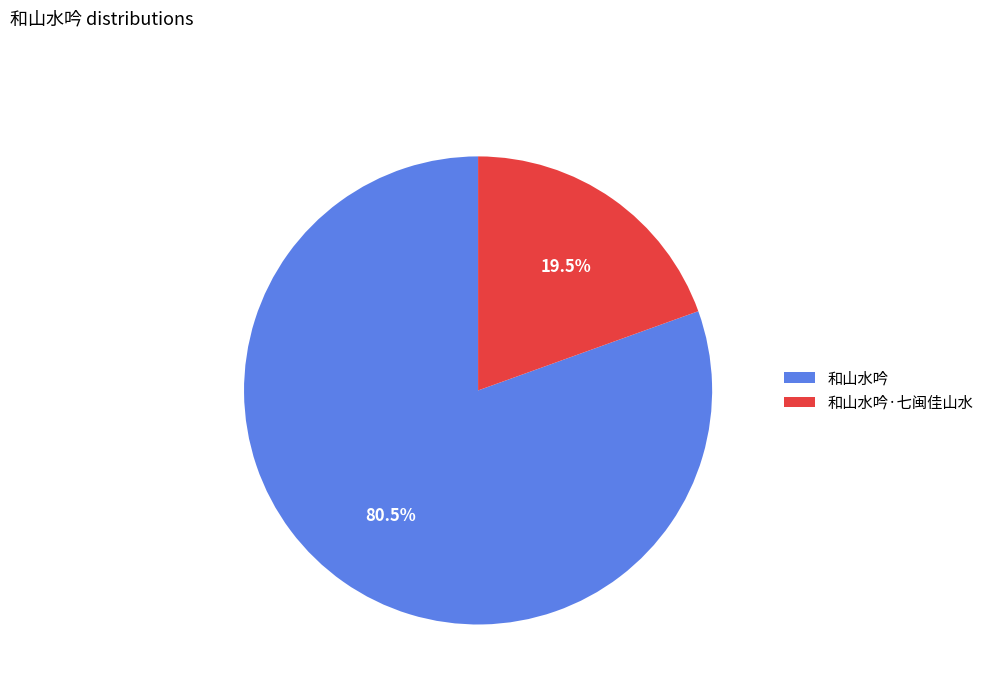

Which slice is the smallest?

和山水吟·七闽佳山水